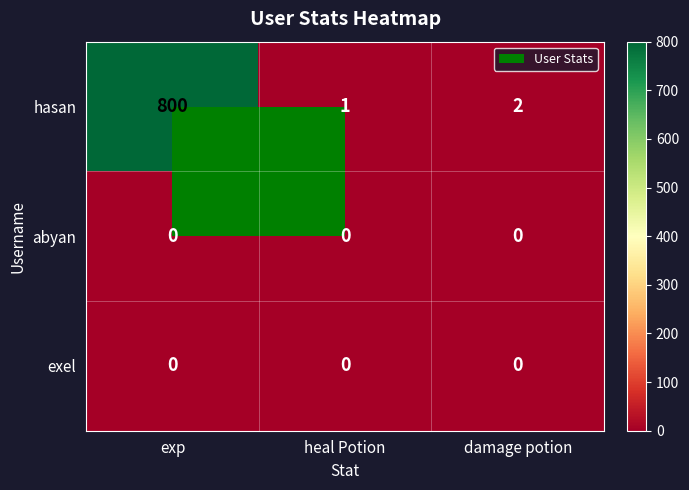

List the labels in order of hasan value, largest first.

exp, damage potion, heal Potion